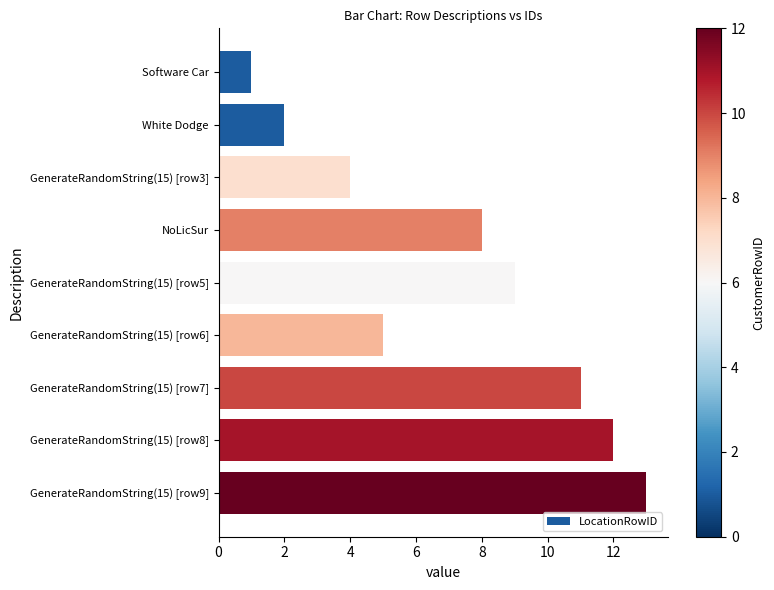

The value at GenerateRandomString(15) [row7] is 4. True or false?

False